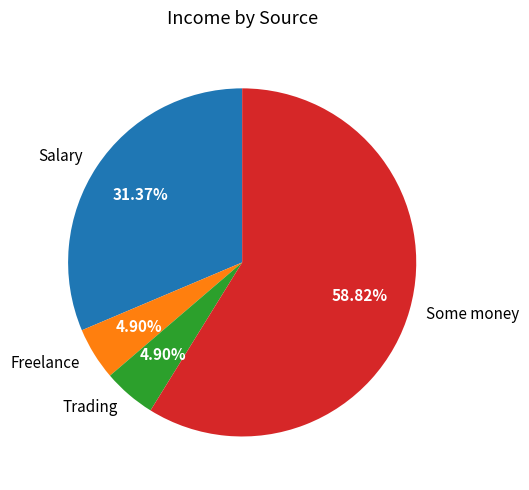

True or false: Salary accounts for 31% of the total.

True